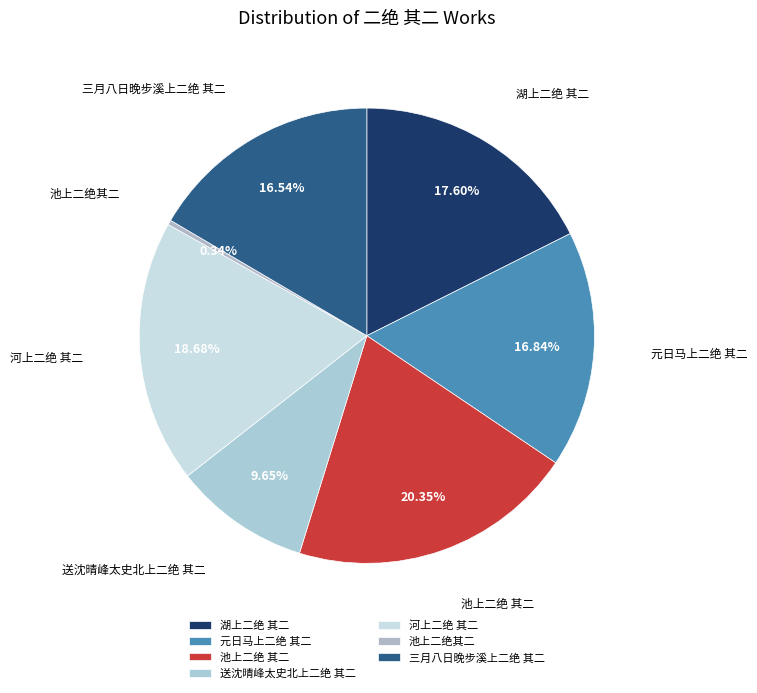

How many slices are in this pie chart?

7